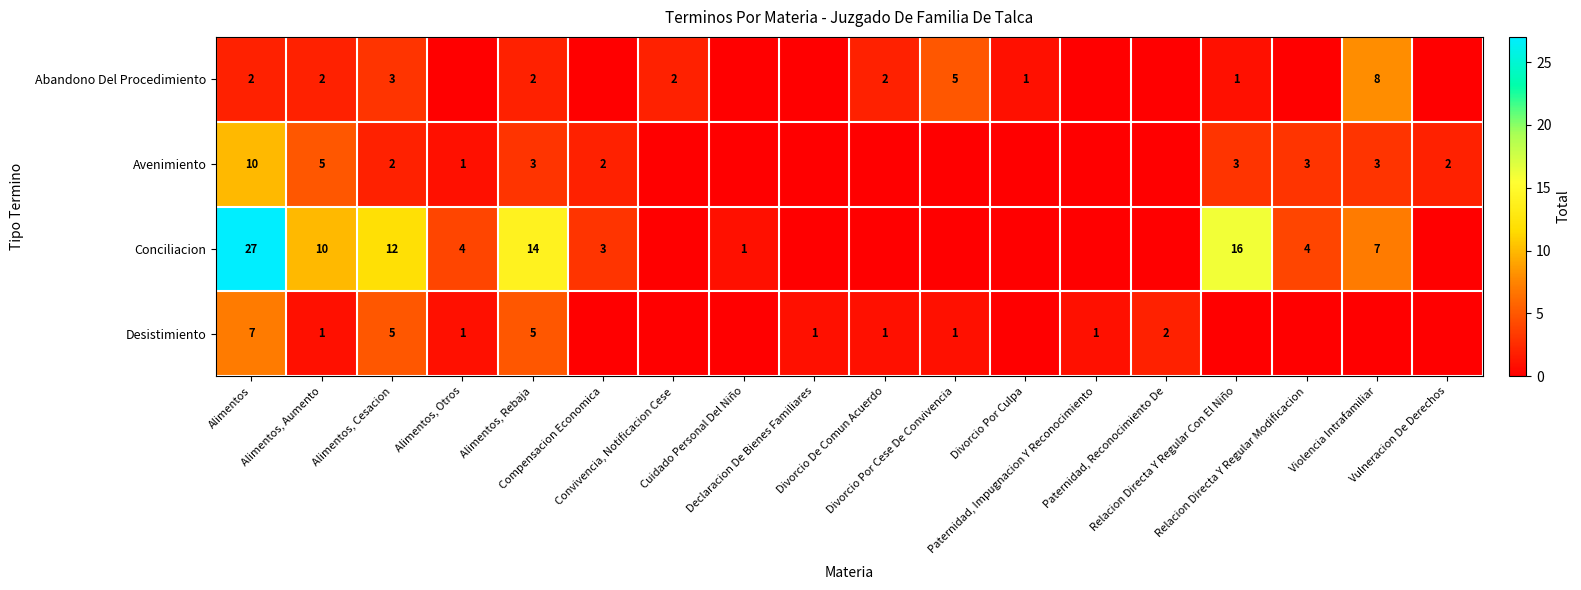

How many series are shown in this chart?

4